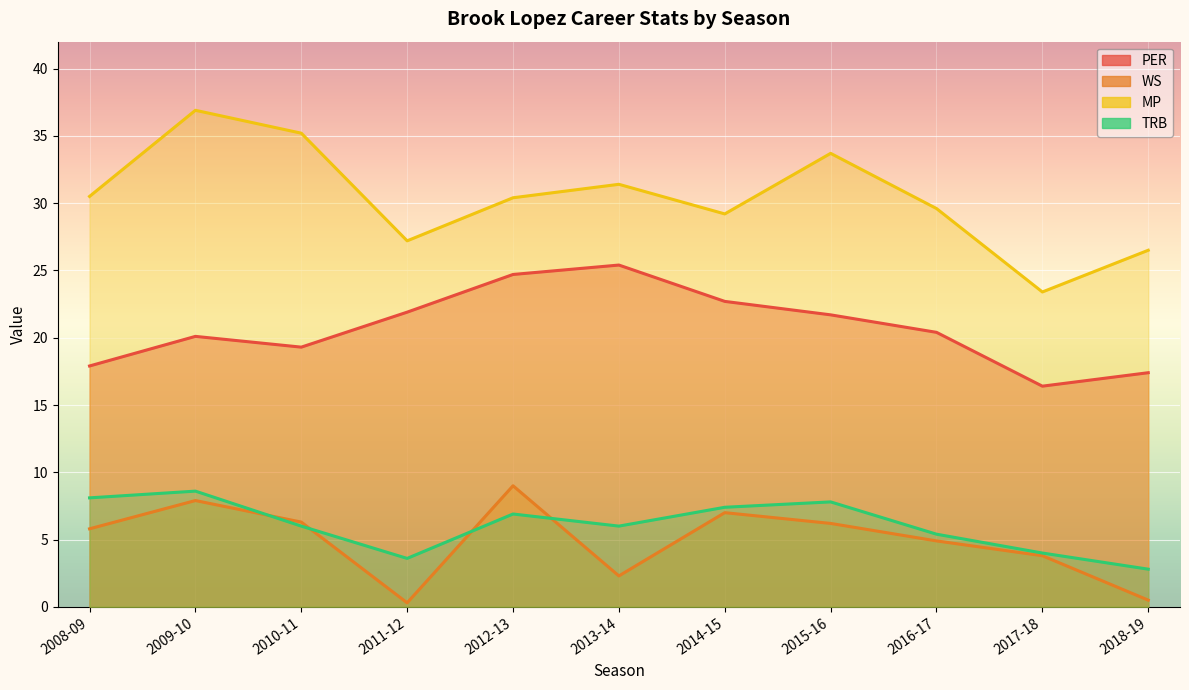

In TRB, how many points are lower than both neighbors (excluding endpoints)?

2